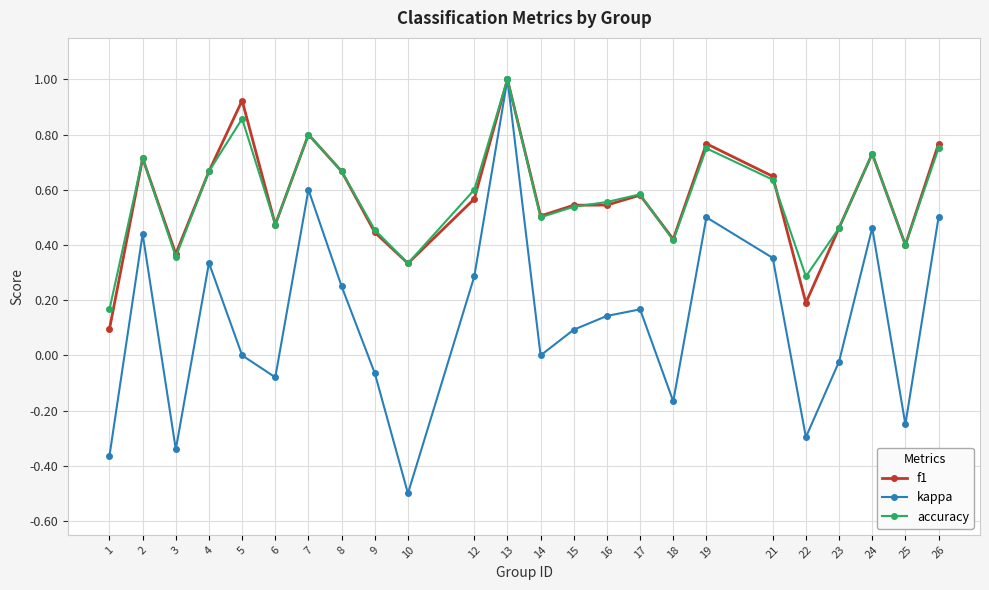

Which series has the widest spread of values?

kappa